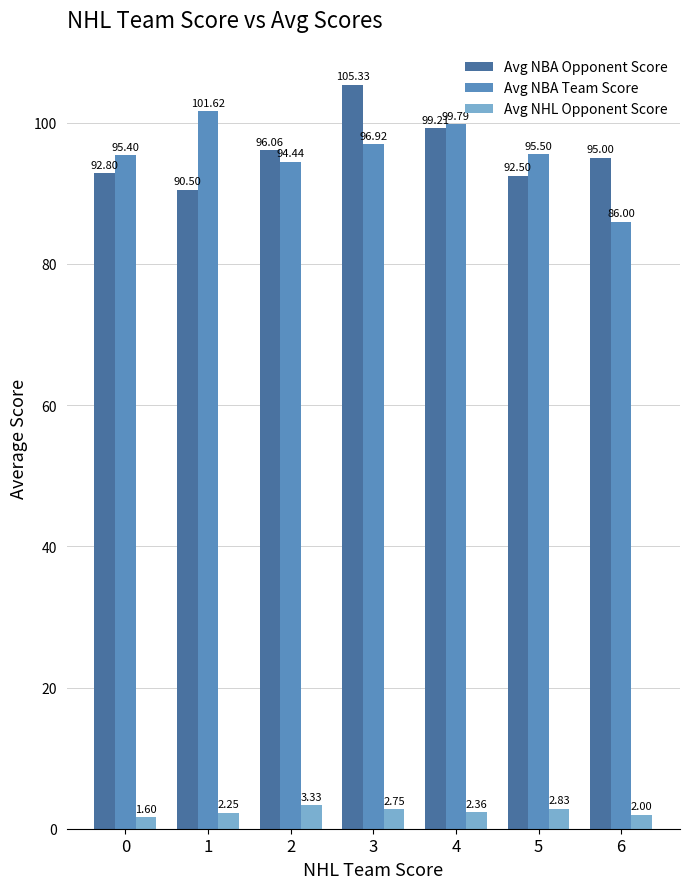

What are all the series names shown in the legend?

Avg NBA Opponent Score, Avg NBA Team Score, Avg NHL Opponent Score